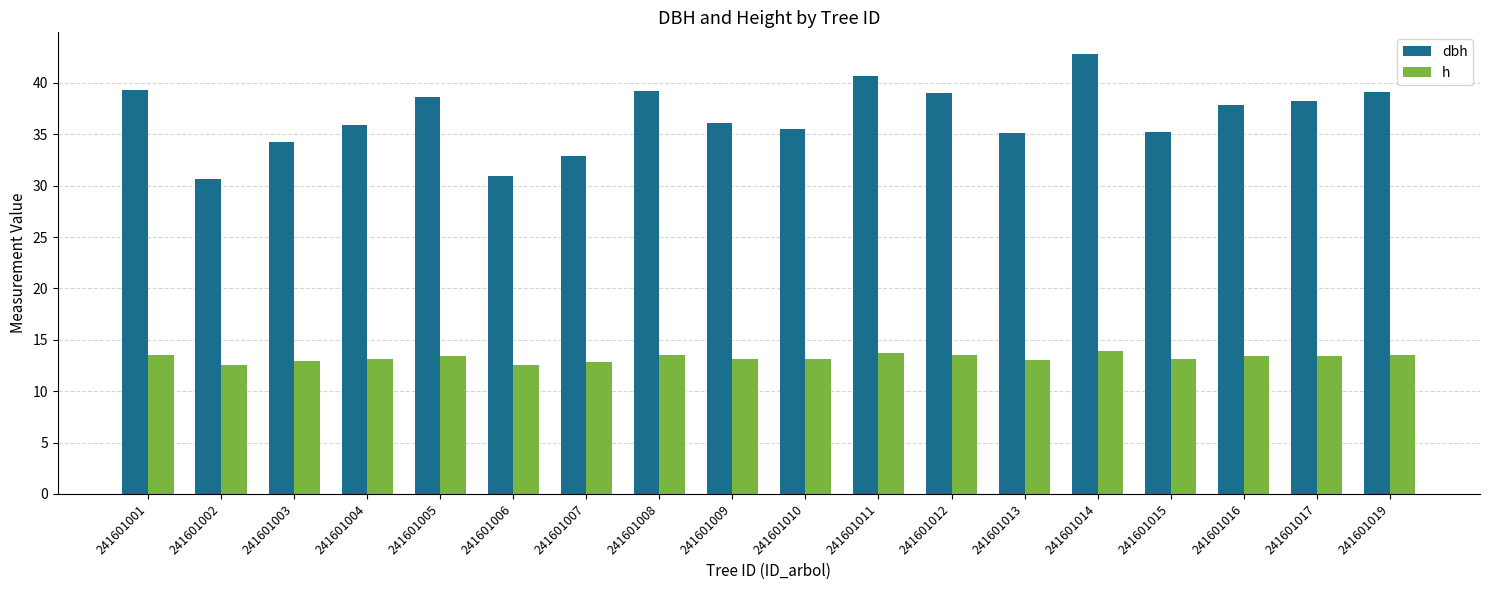

Rank the series by their maximum value, from lowest to highest.

h, dbh